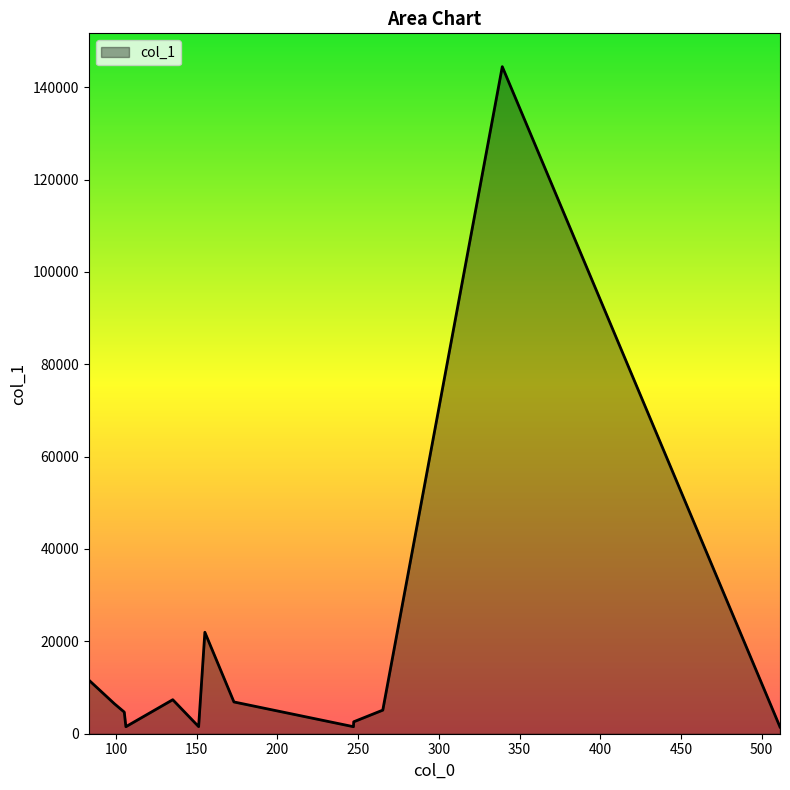

What is the difference between the maximum and minimum values?

142975.1